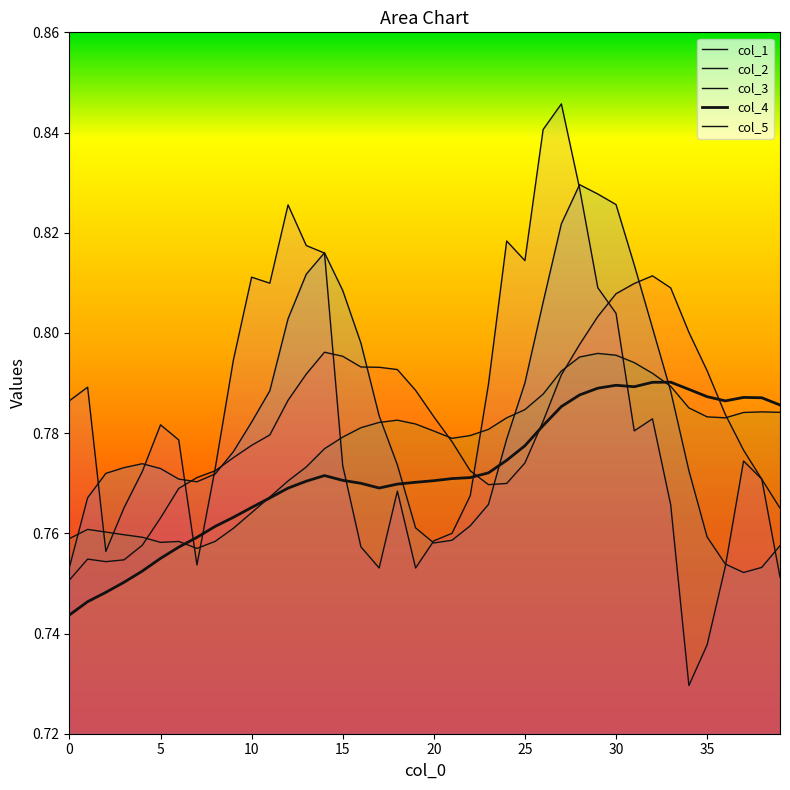

Does the chart display data point markers on the line(s)?

No